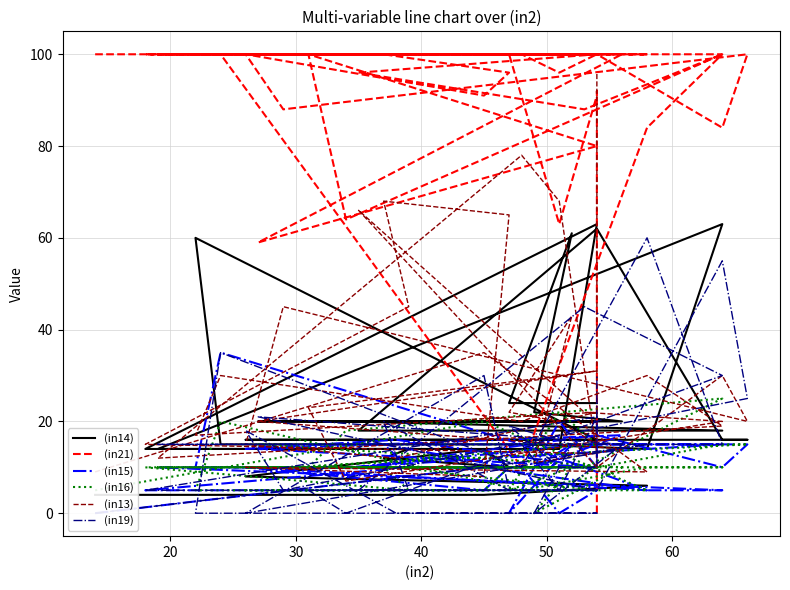

Does the chart display data point markers on the line(s)?

No